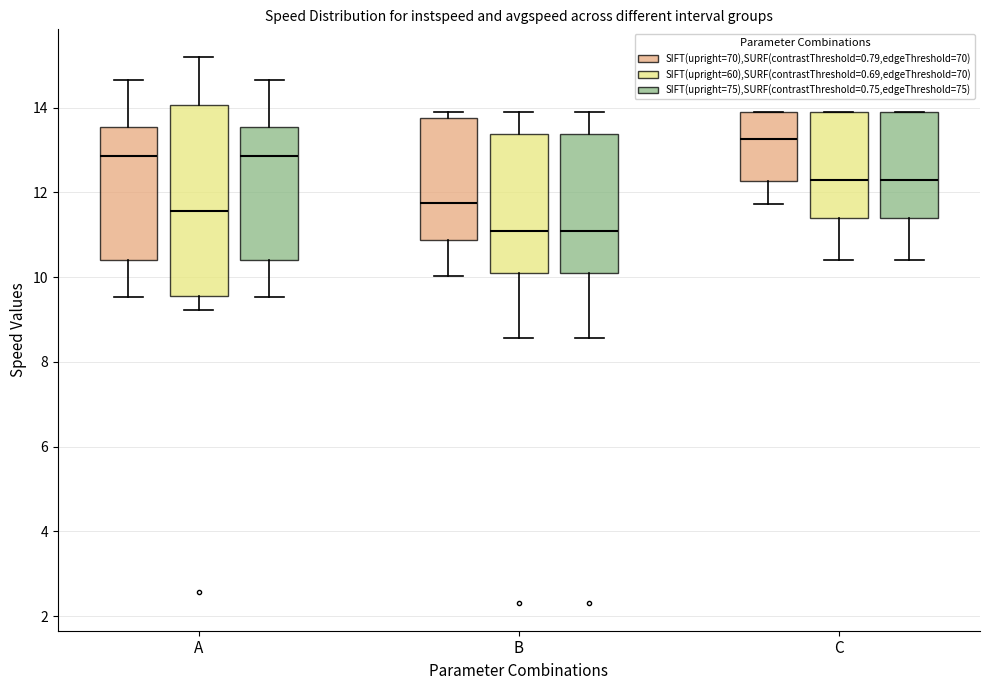

Where does the median line of the box for B (SIFT(upright=70),SURF(contrastThreshold=0.79,edgeThreshold=70)) sit on the y-axis? The values are not printed on the chart, so give them approximately, as read against the axis.

11.8